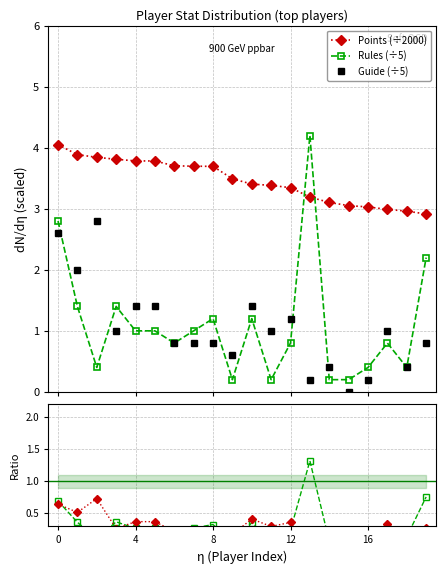

The Rules (÷5) series shows 2.0 at 8. True or false?

False